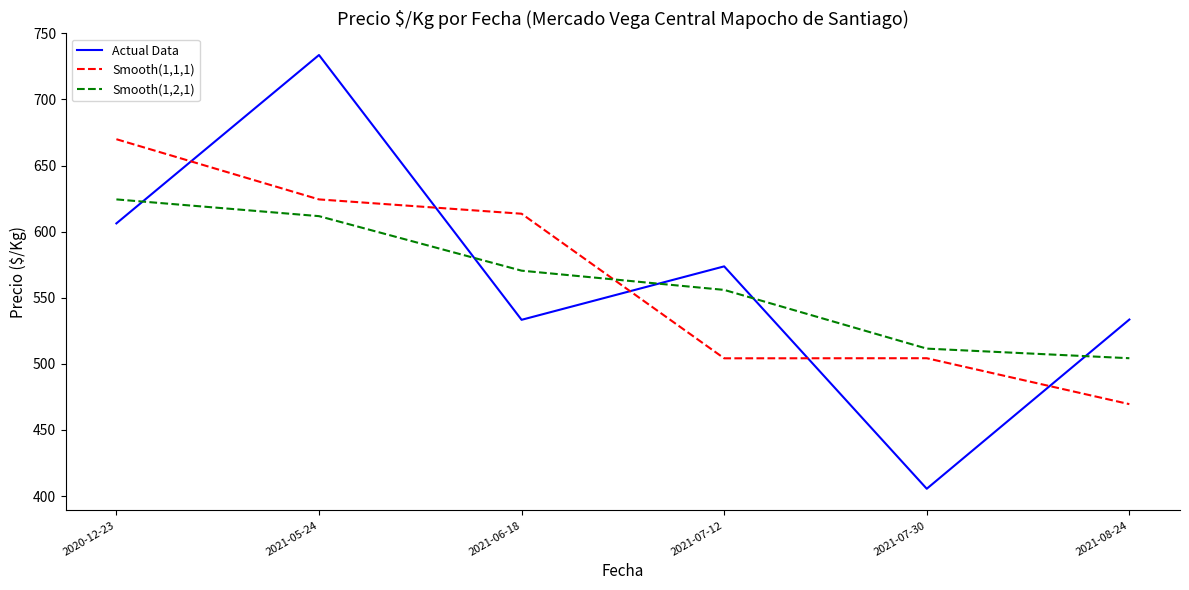

How many times do Smooth(1,2,1) and Smooth(1,1,1) cross each other?

1